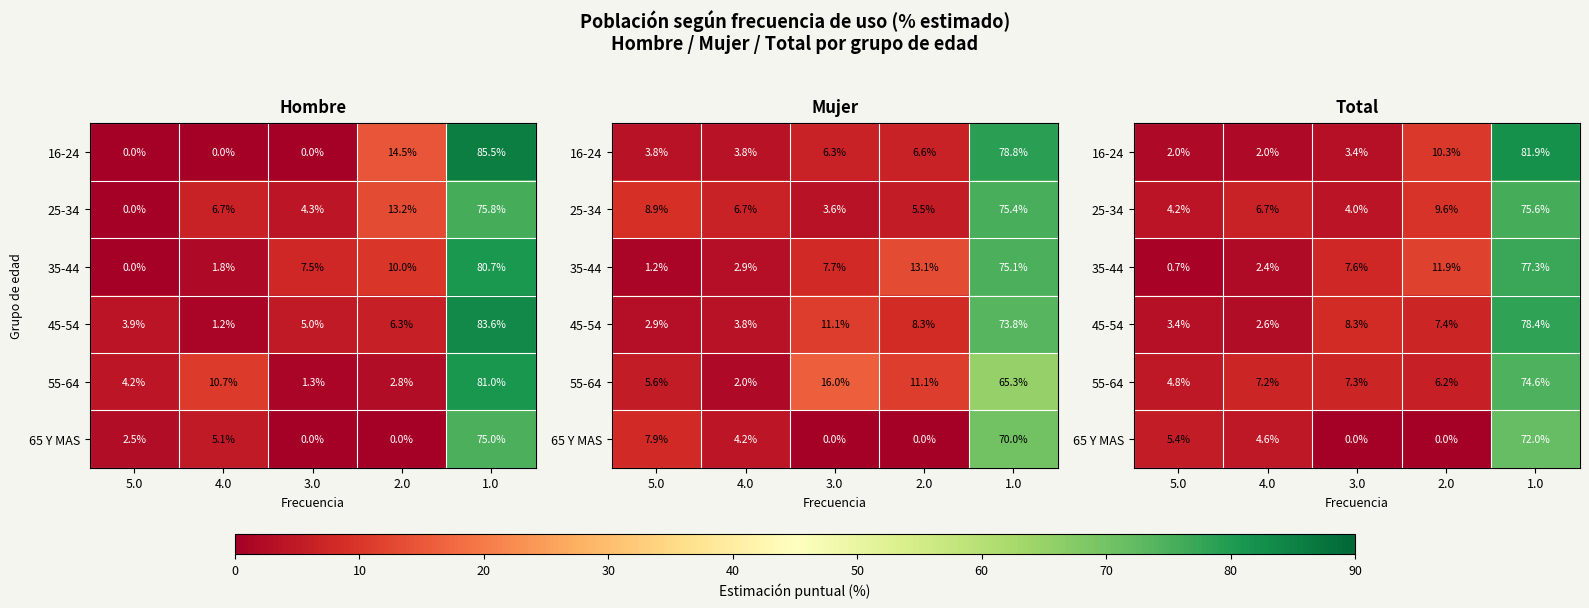

True or false: 35-44 has a value of 0.8 at 4.0.

False